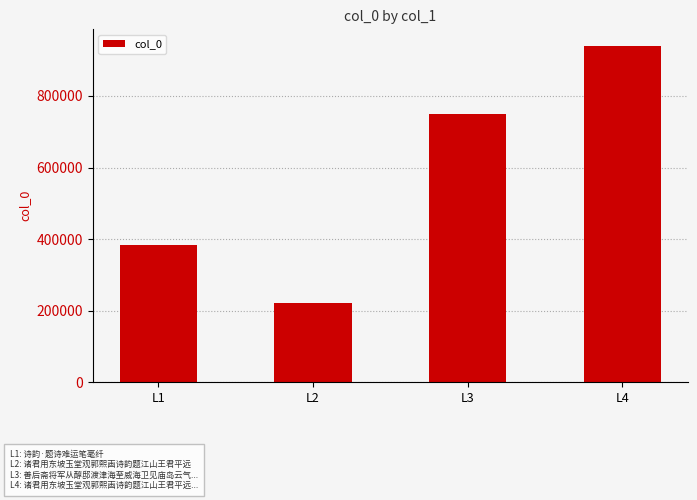

Which label corresponds to the largest value in the chart?

L4